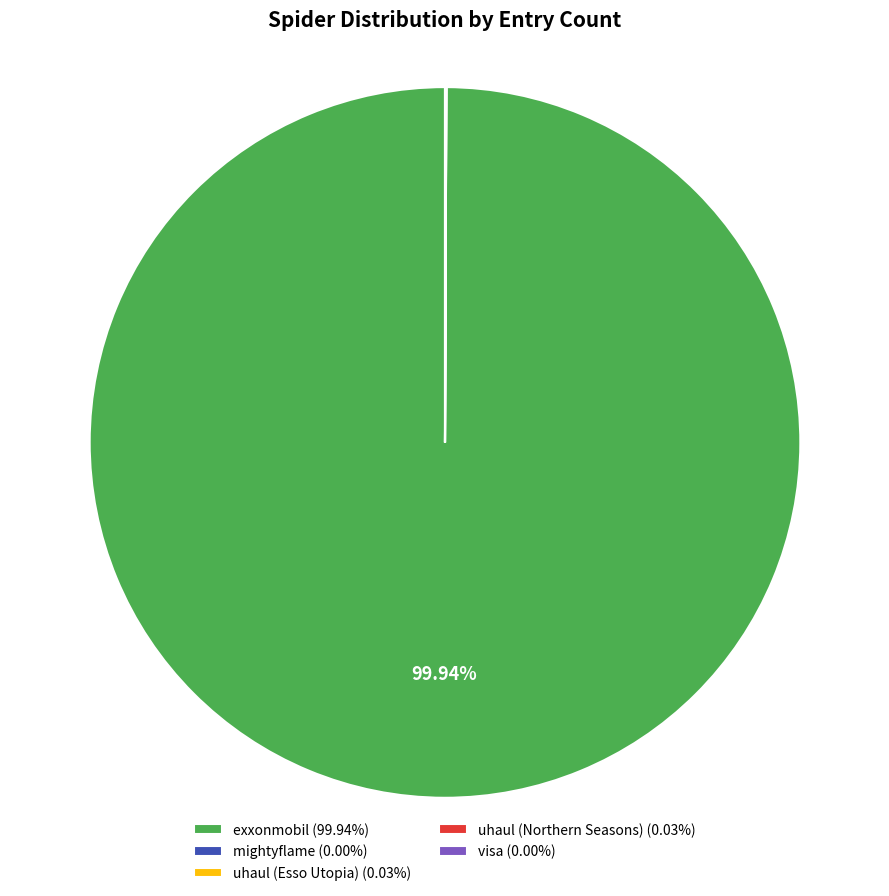

Is there a majority slice in this chart?

Yes